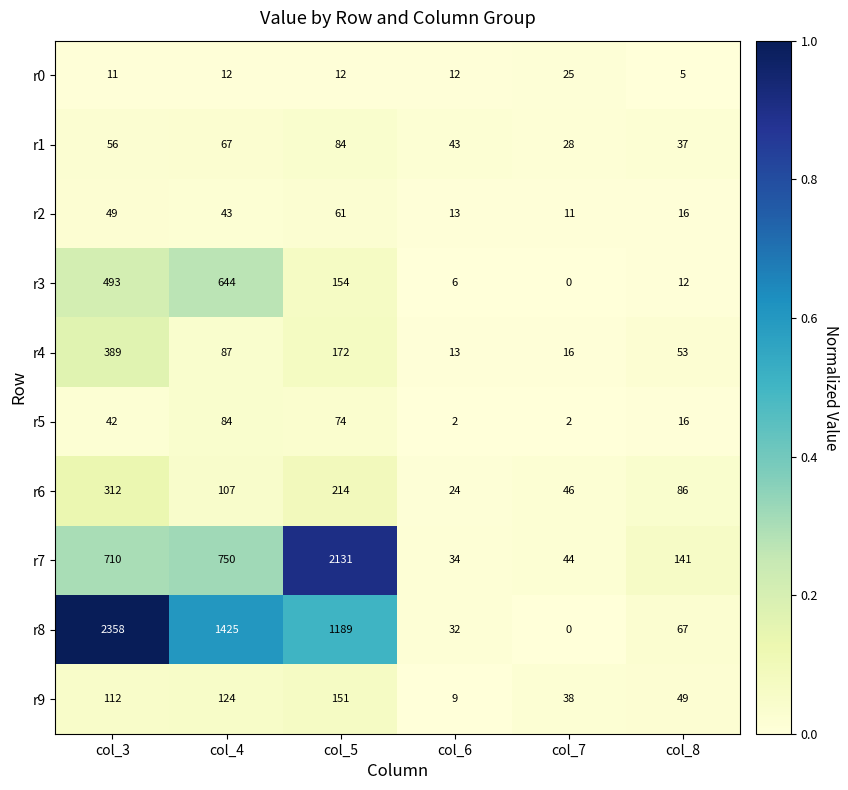

What is the greatest value displayed?

2358